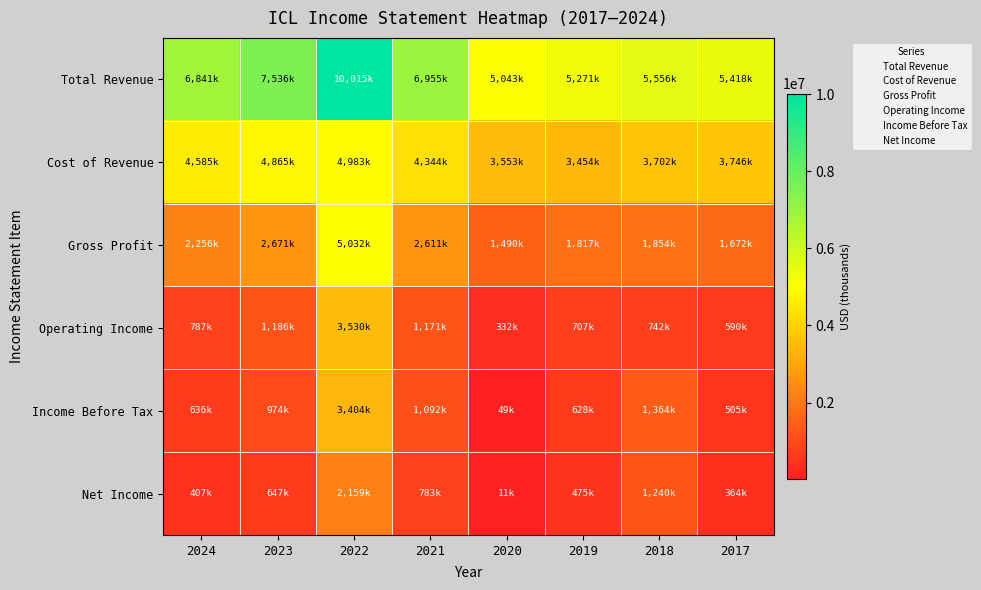

Rank the series at 2018 from lowest to highest value.

Operating Income, Net Income, Income Before Tax, Gross Profit, Cost of Revenue, Total Revenue